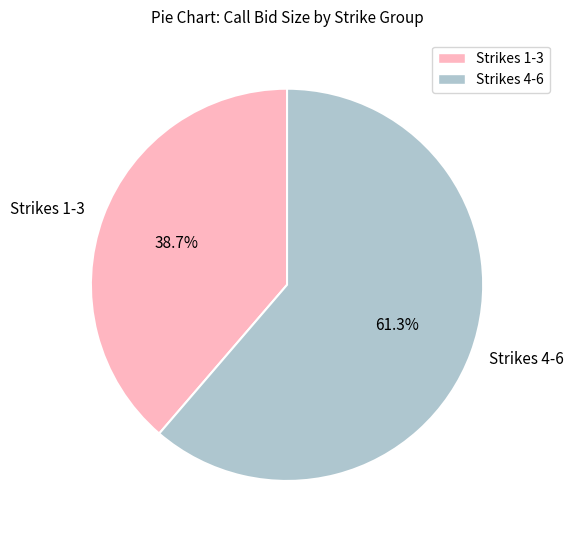

Is there a majority slice in this chart?

Yes